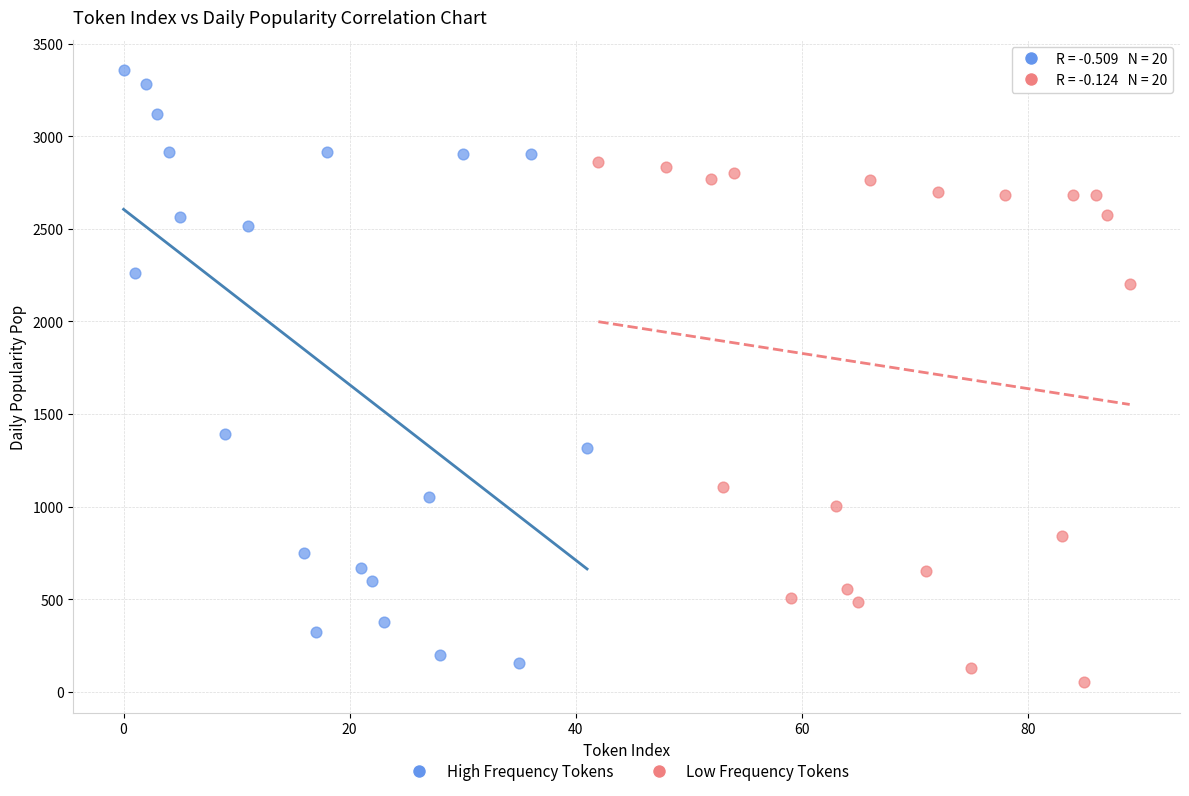

Which series has the largest Y range (max minus min)?

High Frequency Tokens